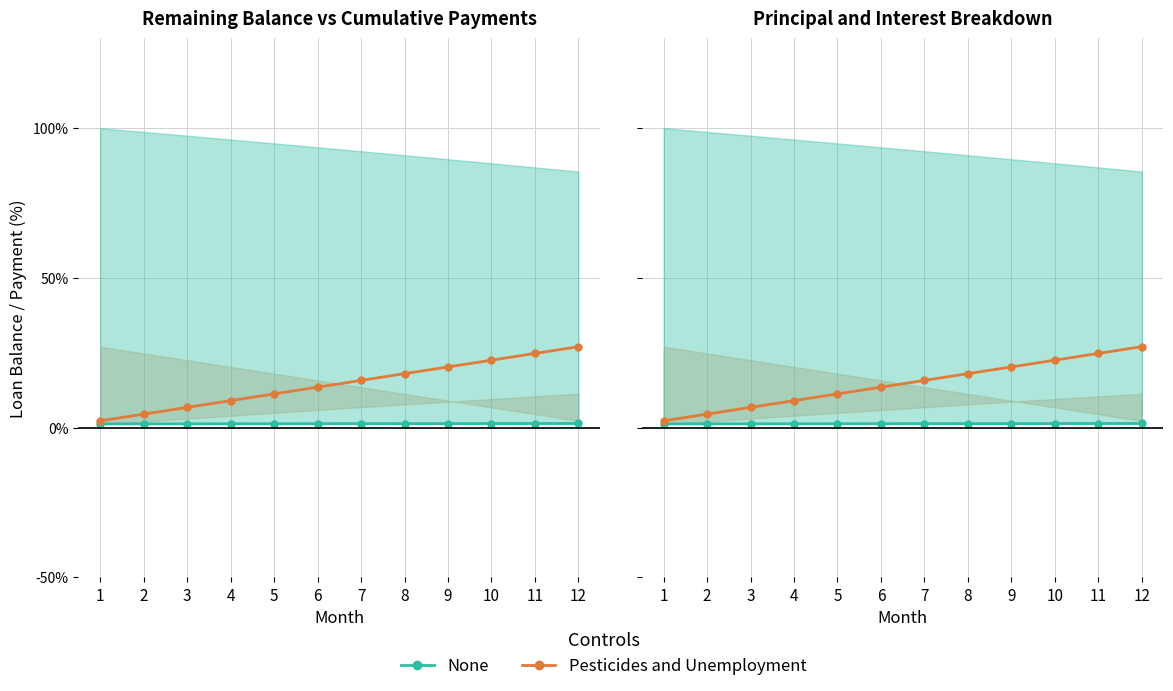

What is the minimum value shown in the chart?

1.2